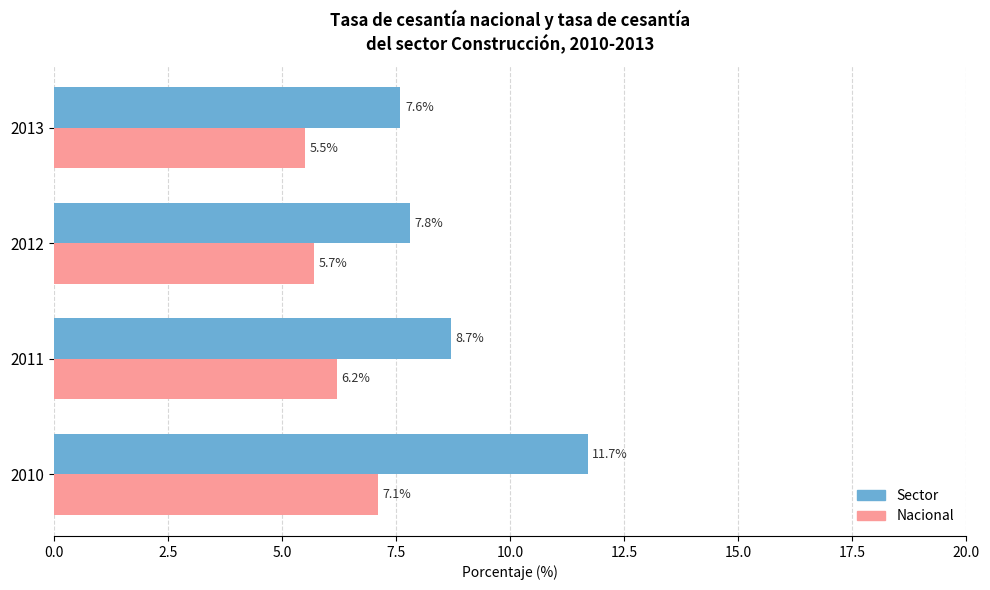

Which series has the largest total across all categories?

Sector